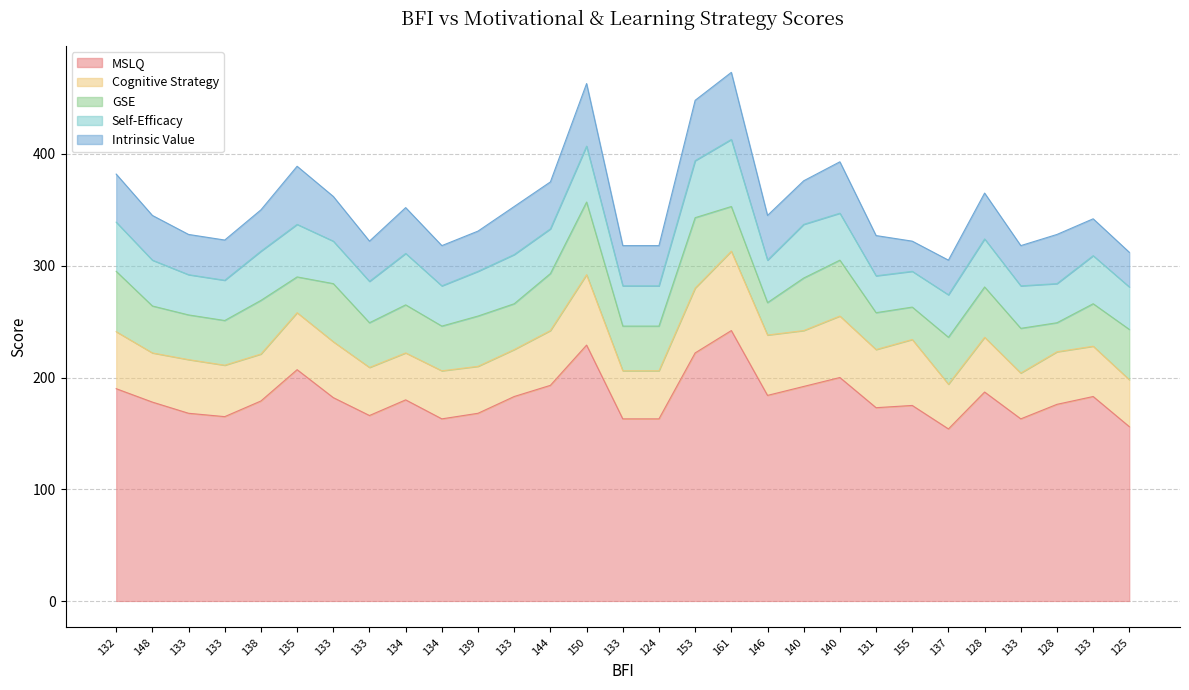

Where is the first local minimum for Cognitive Strategy?

148